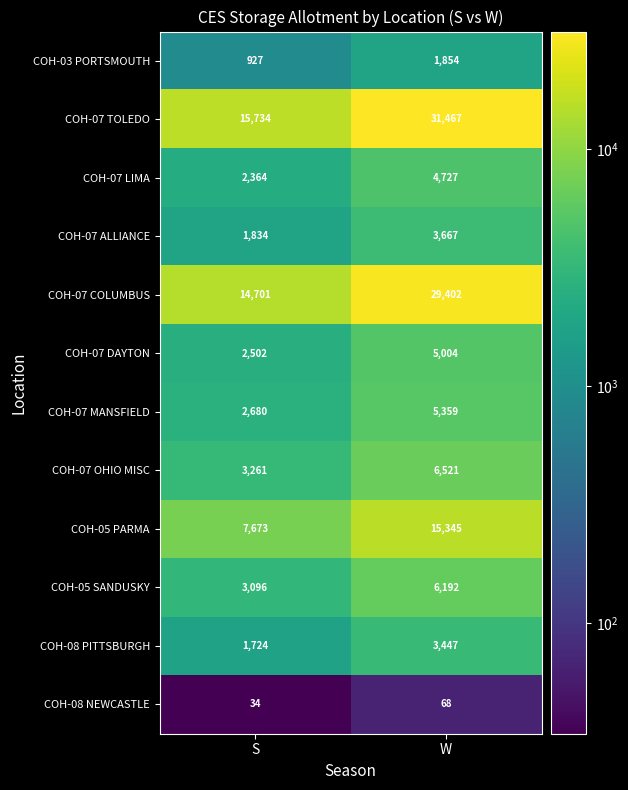

True or false: COH-07 OHIO MISC has a value of 6521 at W.

True